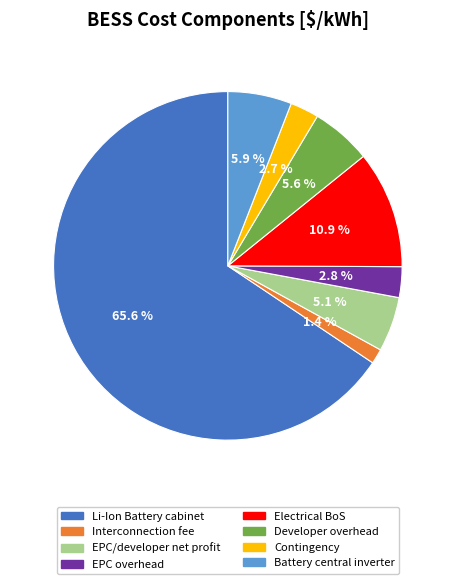

The Li-Ion Battery cabinet slice represents 77% of the pie. True or false?

False